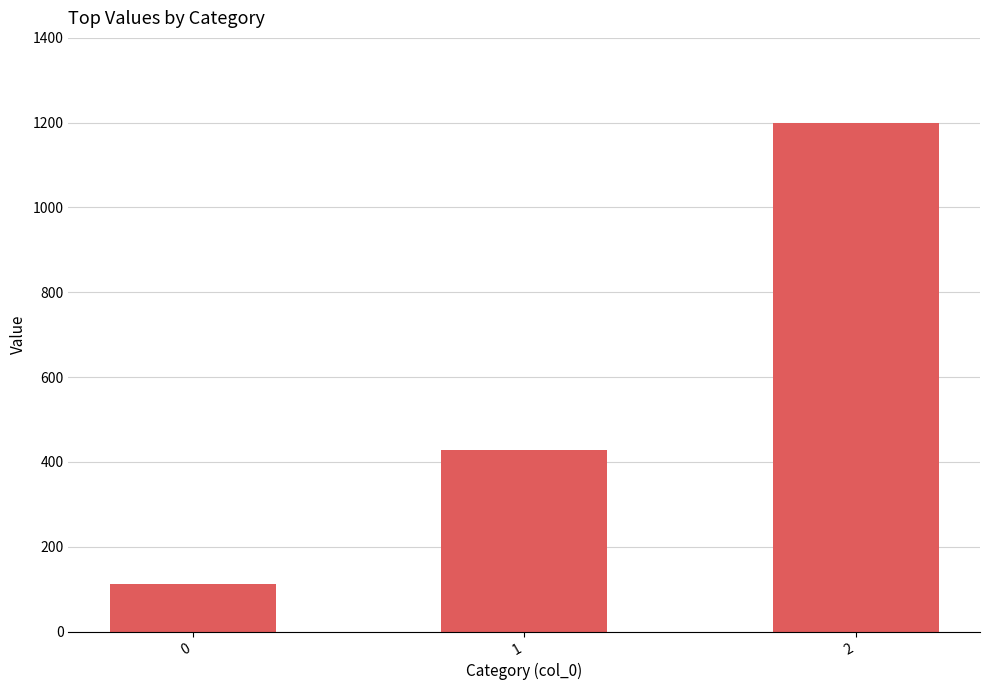

What is the average value?

579.9